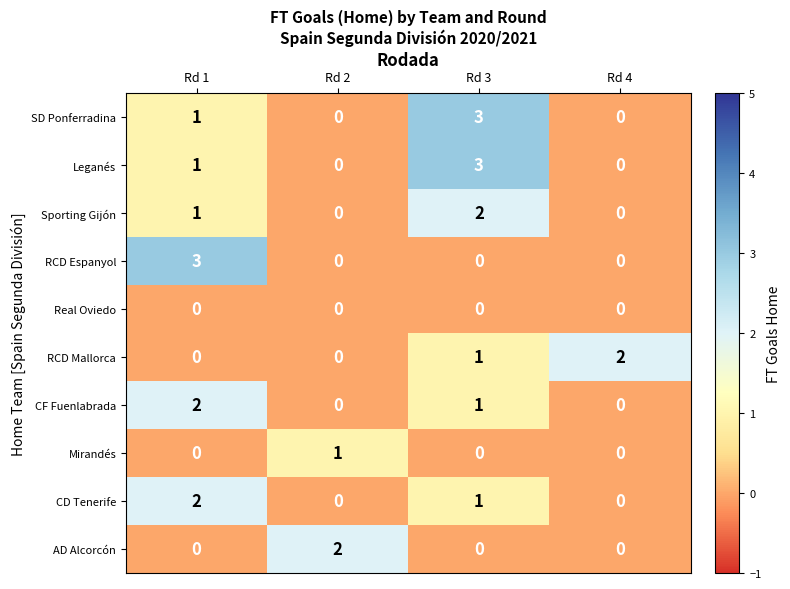

What is the greatest value displayed?

3